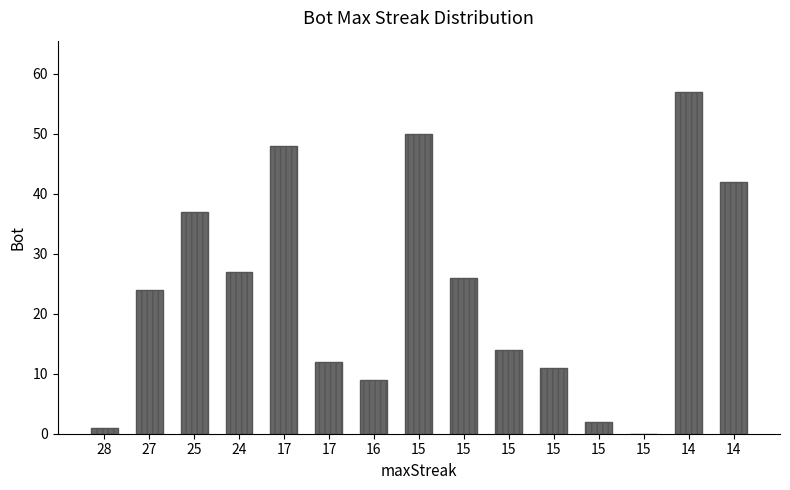

Reading left to right, what are all the values shown in this chart?

1	24	37	27	48	12	9	50	26	14	11	2	0	57	42